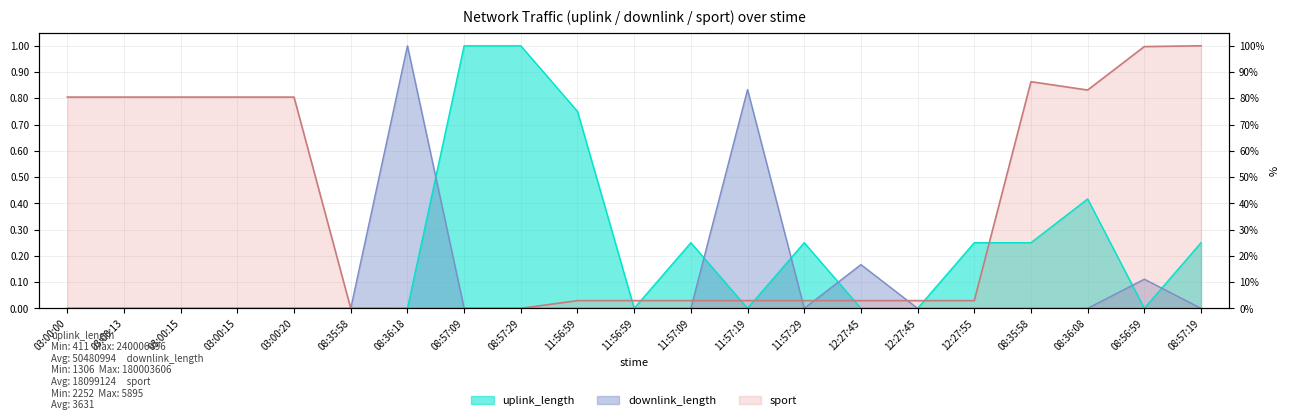

What is the difference between the second highest and minimum values in the uplink_length series?

1.0